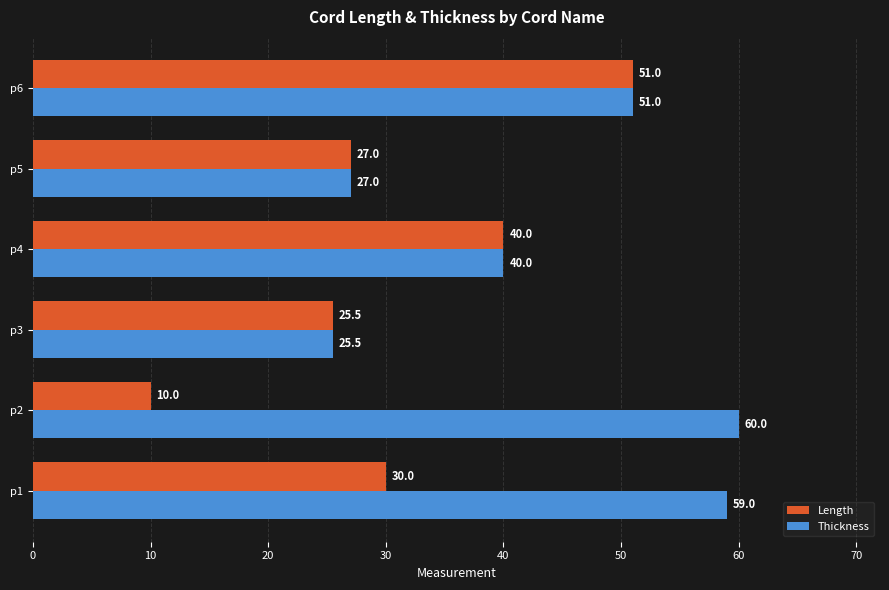

Read the Length value at p1.

30.0